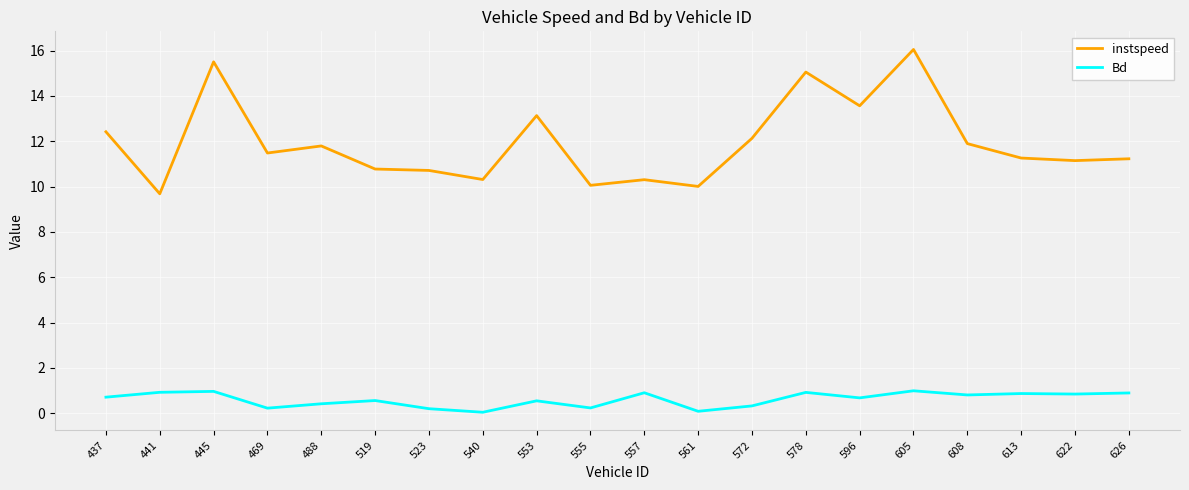

Which series has the largest total across all categories?

instspeed